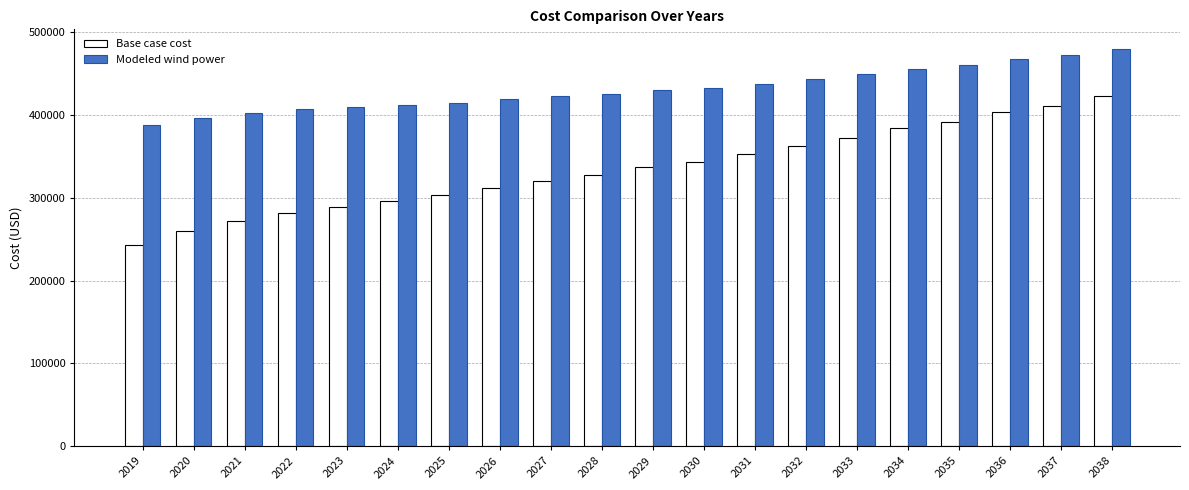

How many bars are there in total?

40